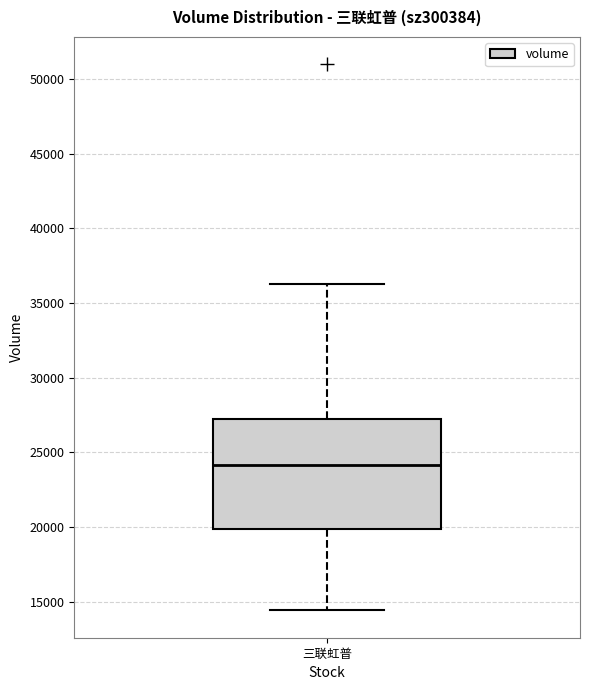

Transcribe this box plot: give where the median line is, the range the box spans, and where the two whiskers end, as read against the y-axis. The values are not printed on the chart, so give them approximately, as read against the axis.

median 24000, box 20000 to 27000, whiskers 14500 to 36000